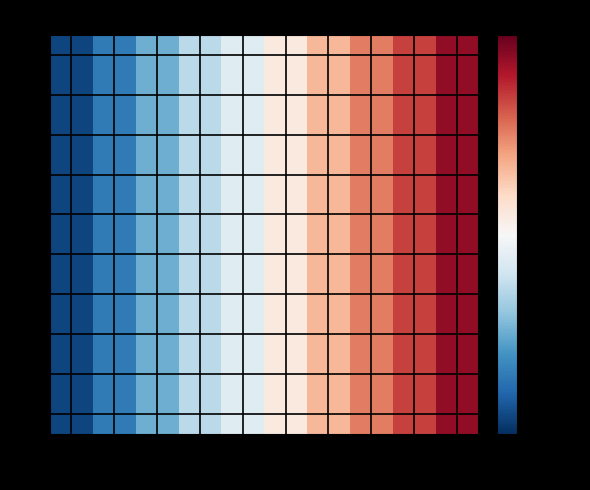

How many distinct data groups are displayed?

10